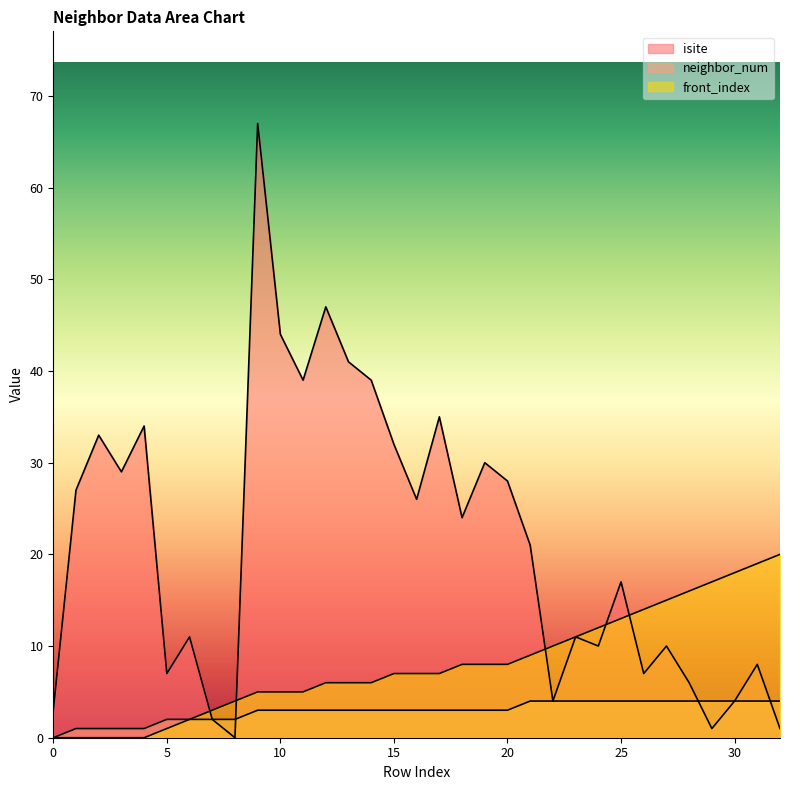

What is the sum of all neighbor_num values?

96